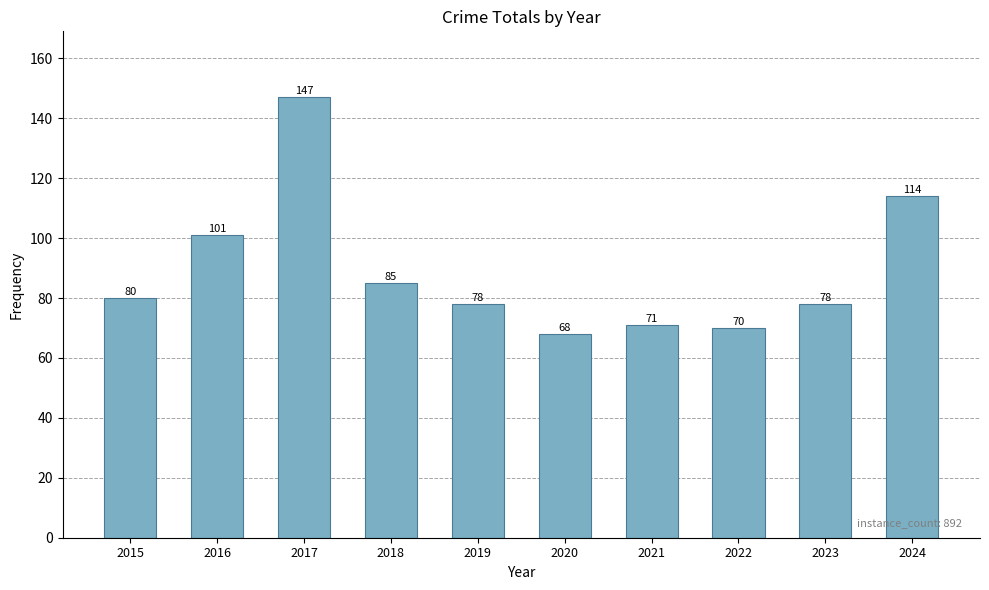

Is it true that the value at 2023 is 136?

False